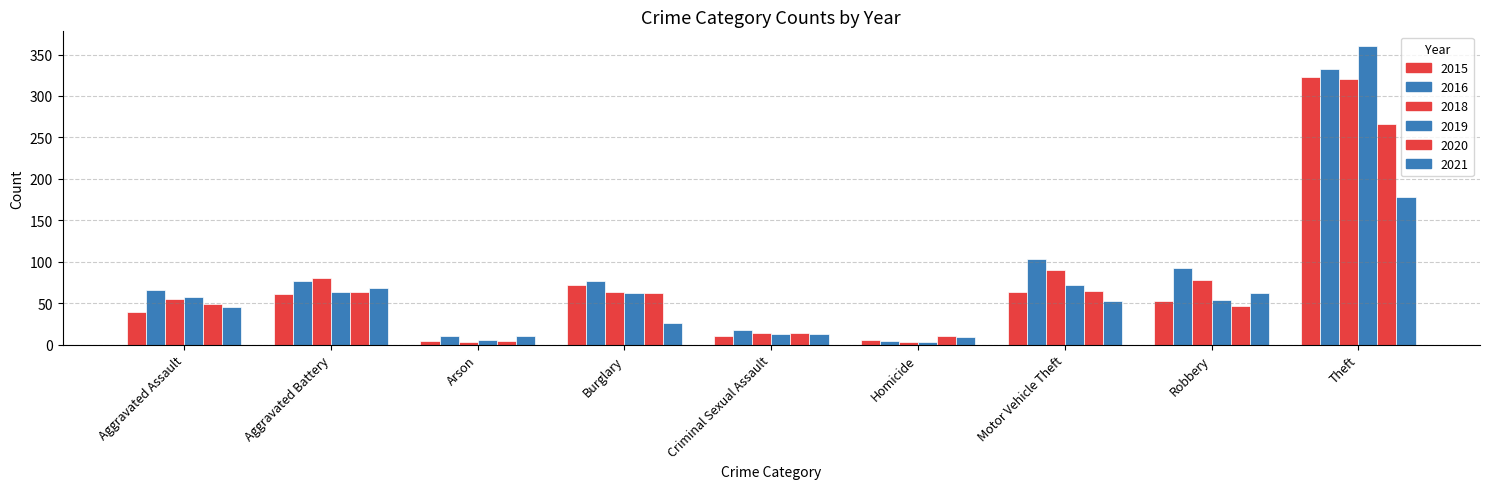

The 2018 series shows 4 at Arson. True or false?

False